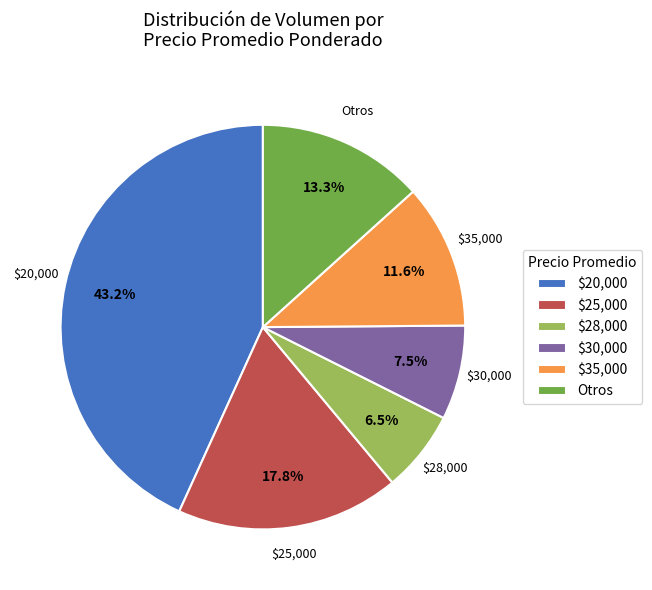

Which category has the smallest portion of the pie?

$28,000